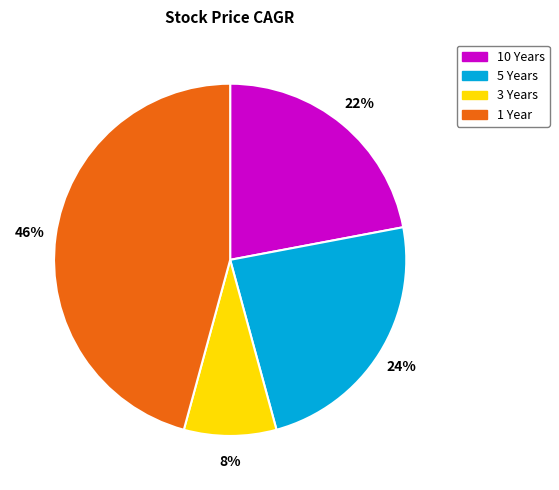

To the nearest percent, what percentage of the pie is 5 Years?

24%